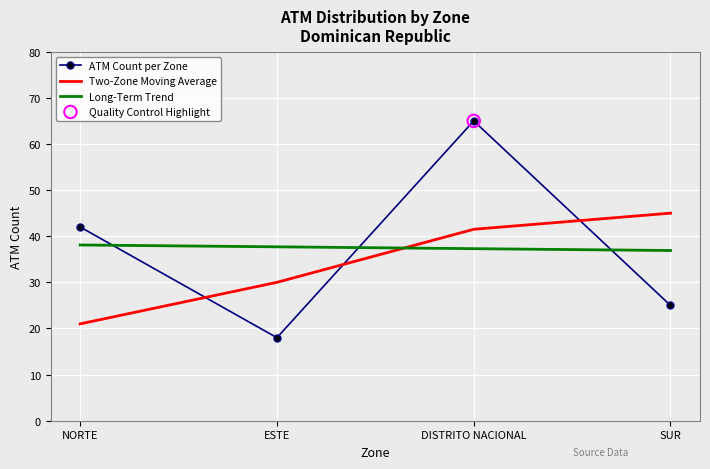

Is the value of Long-Term Trend at DISTRITO NACIONAL greater than the value of ATM Count per Zone at NORTE?

No